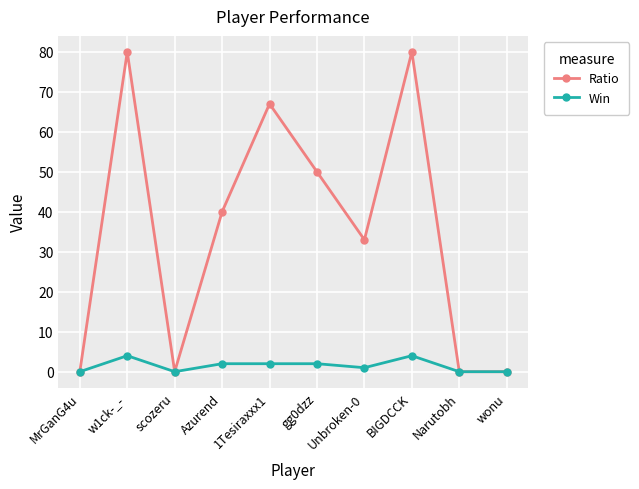

What is the difference between the Win values at gg0dzz and BIGDCCK?

2